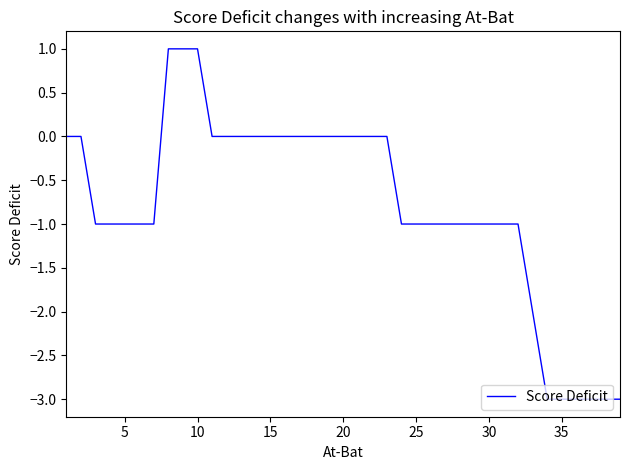

What is the minimum value shown in the chart?

-3